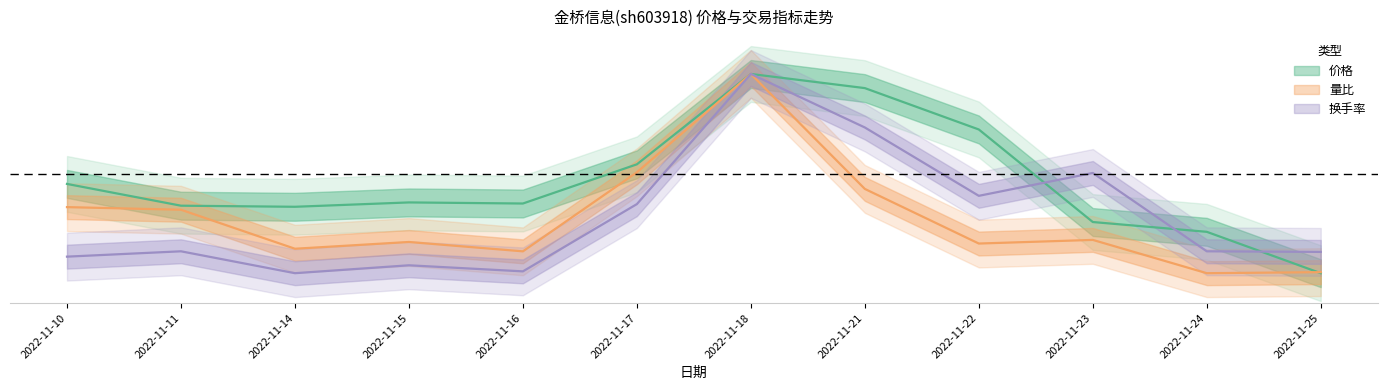

True or false: 换手率 and 价格 cross at least once.

True